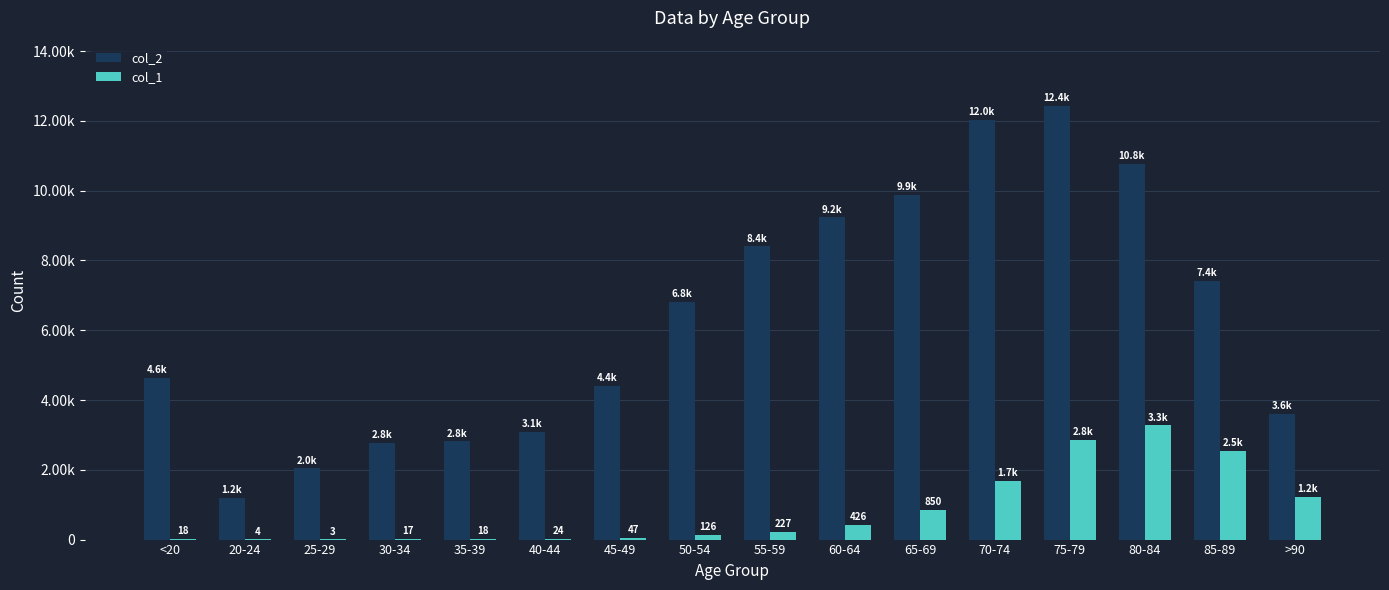

What is the minimum value shown in the chart?

3